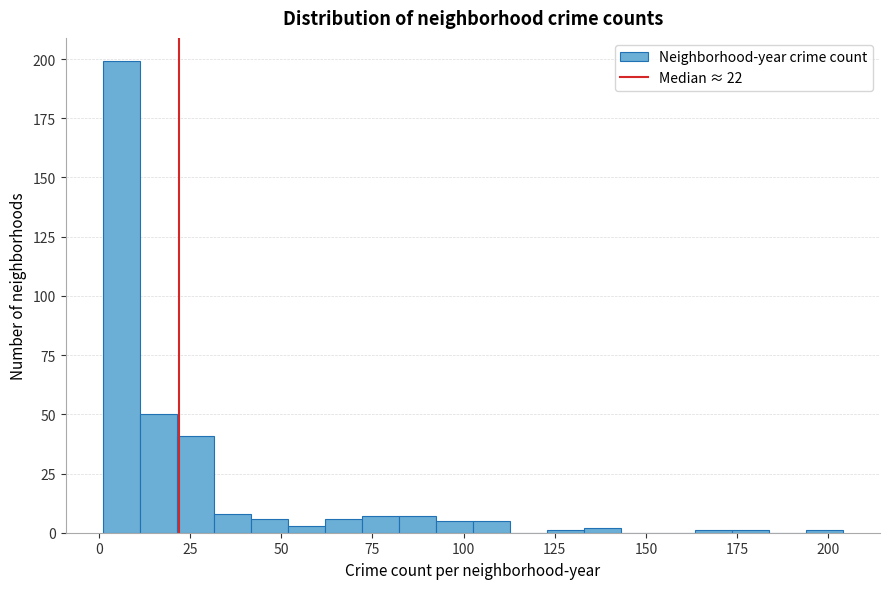

Around what value on the x-axis is the tallest bar? Give the approximate position of its centre, as read against the axis.

5